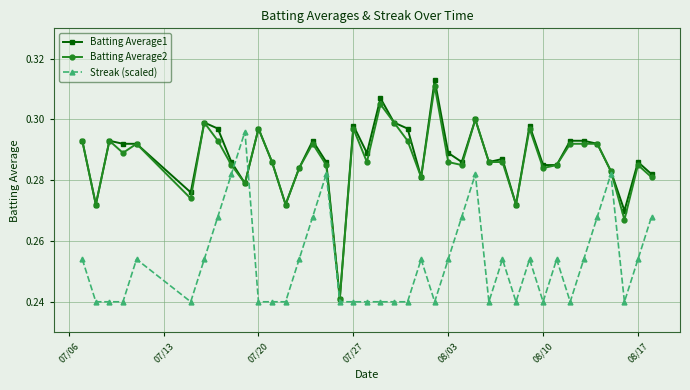

True or false: Batting Average1 has more than 1 points higher than both neighbors.

True